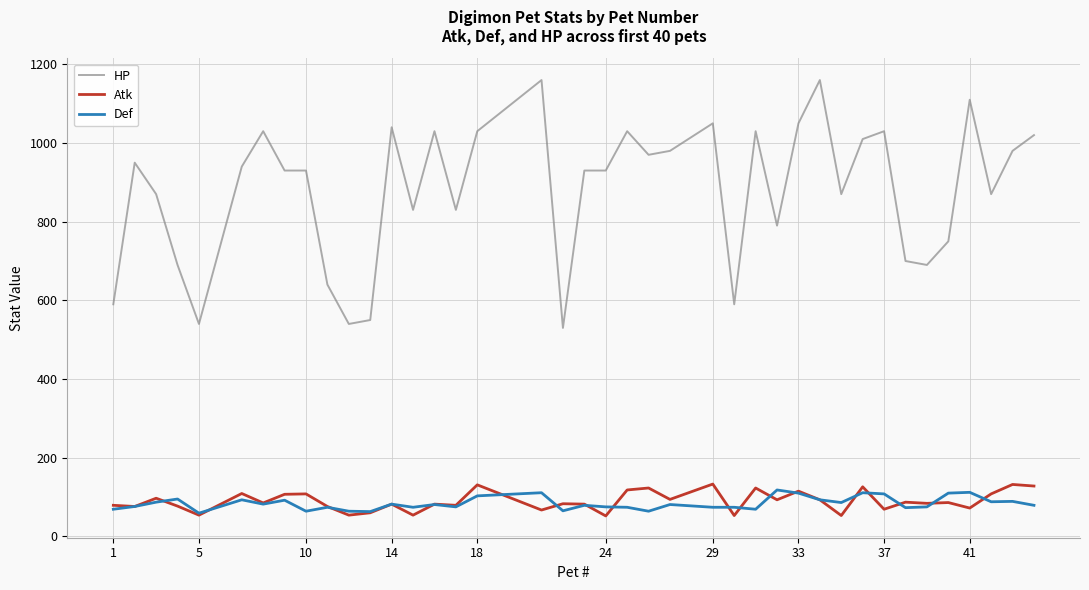

Which series has the widest spread of values?

HP